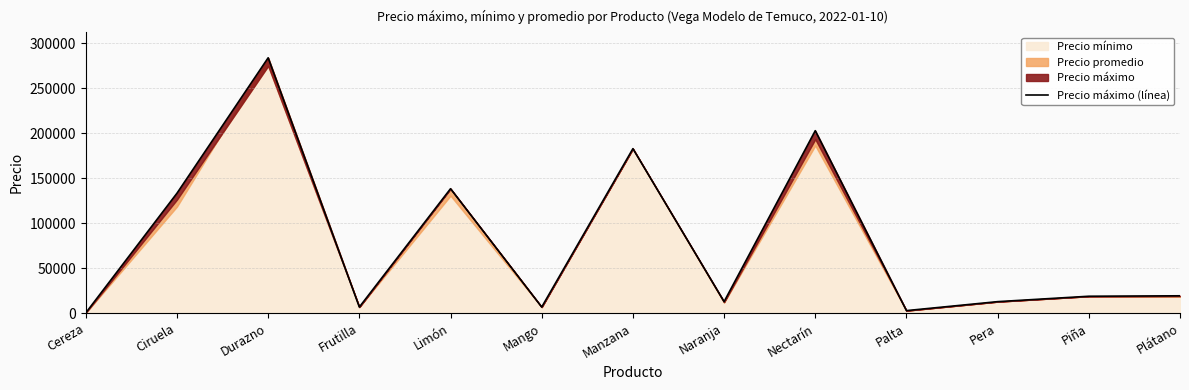

Rank the categories by value from lowest to highest.

Cereza, Palta, Frutilla, Mango, Naranja, Pera, Piña, Plátano, Ciruela, Limón, Manzana, Nectarín, Durazno